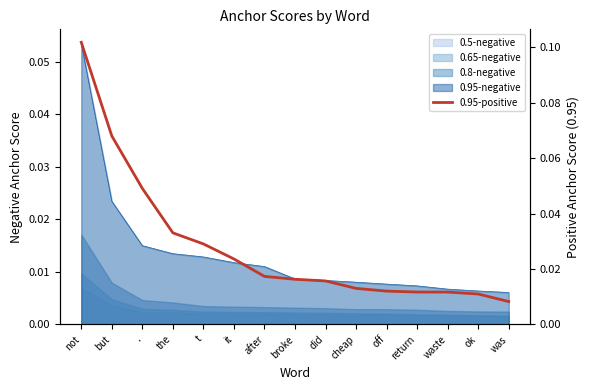

Reading left to right, transcribe all the data shown in this chart.

not=0.1	but=0.1	.=0.0	the=0.0	t=0.0	it=0.0	after=0.0	broke=0.0	did=0.0	cheap=0.0	off=0.0	return=0.0	waste=0.0	ok=0.0	was=0.0